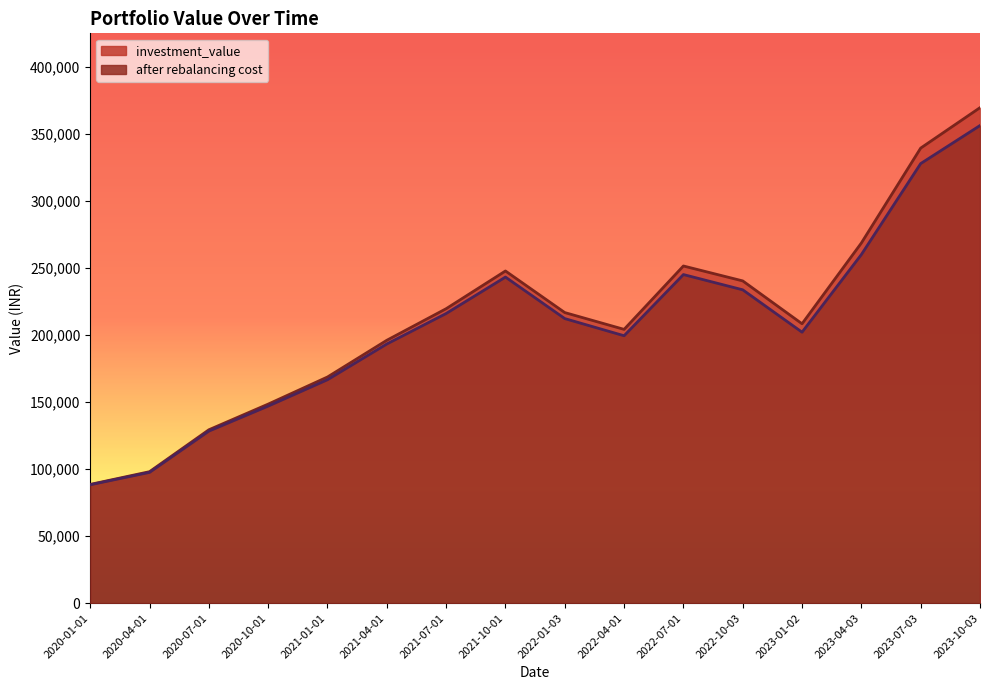

Is it true that after rebalancing cost equals 260043.7 at 2023-04-03?

True